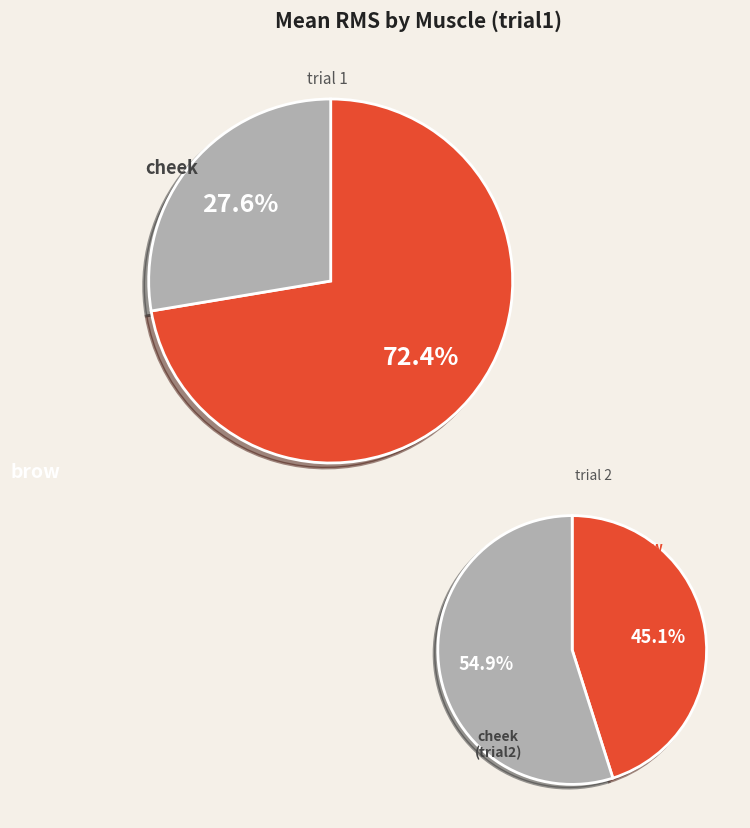

Is it true that bin_6_cheek is 1% of the pie?

False